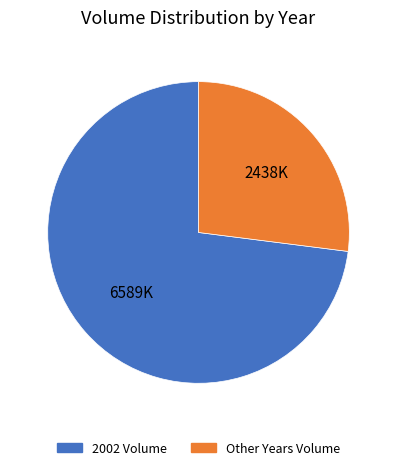

Does any single category account for the majority?

Yes